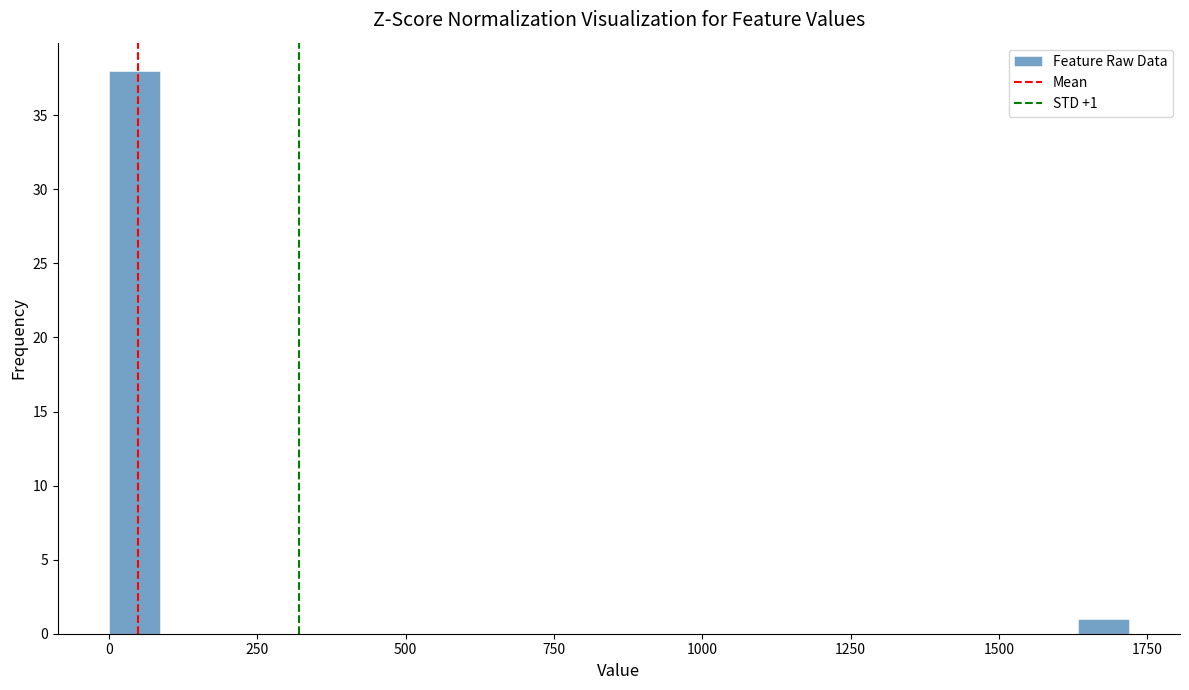

Around what value on the x-axis is the tallest bar? Give the approximate position of its centre, as read against the axis.

50